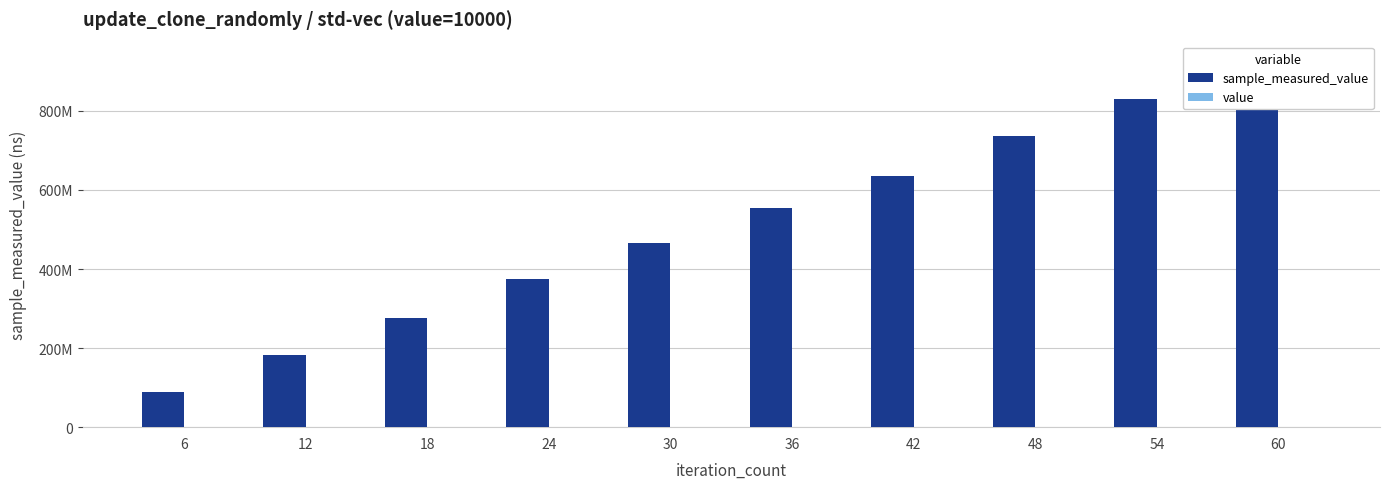

At which label does sample_measured_value reach its minimum?

6